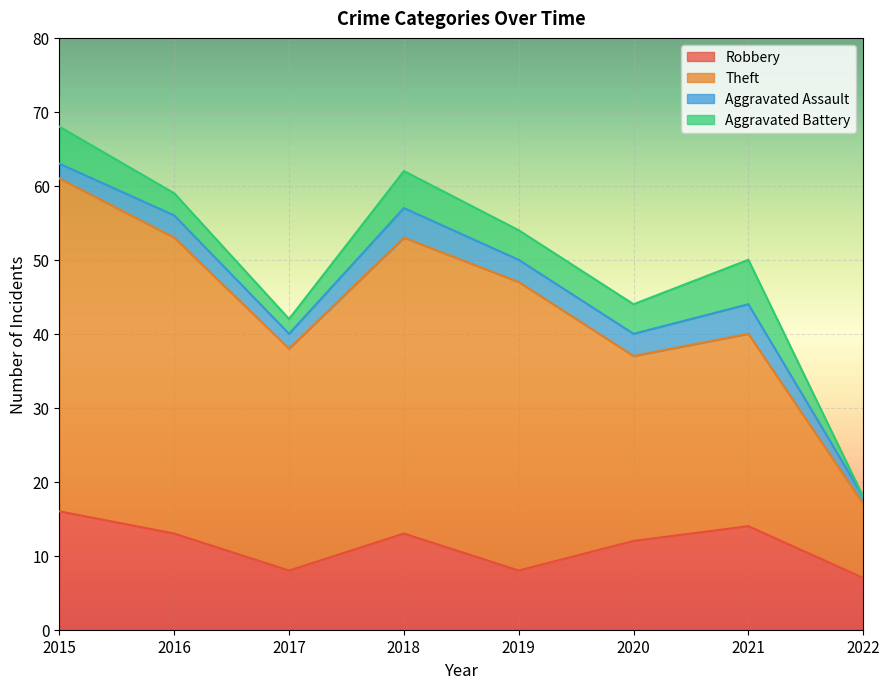

At 2015, list the series in order from largest to smallest.

Theft, Robbery, Aggravated Battery, Aggravated Assault